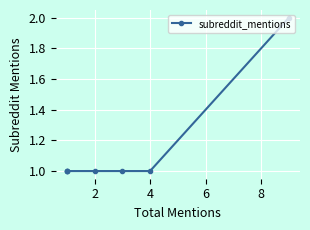

How many data points does each series have?

7